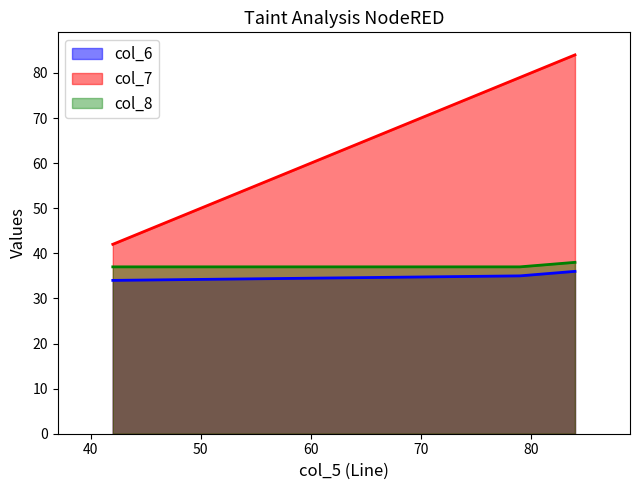

What are all the series names shown in the legend?

col_6, col_7, col_8